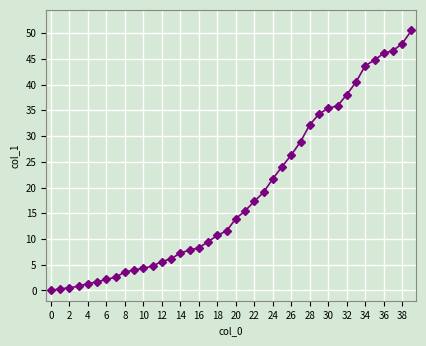

What is the greatest value displayed?

50.5